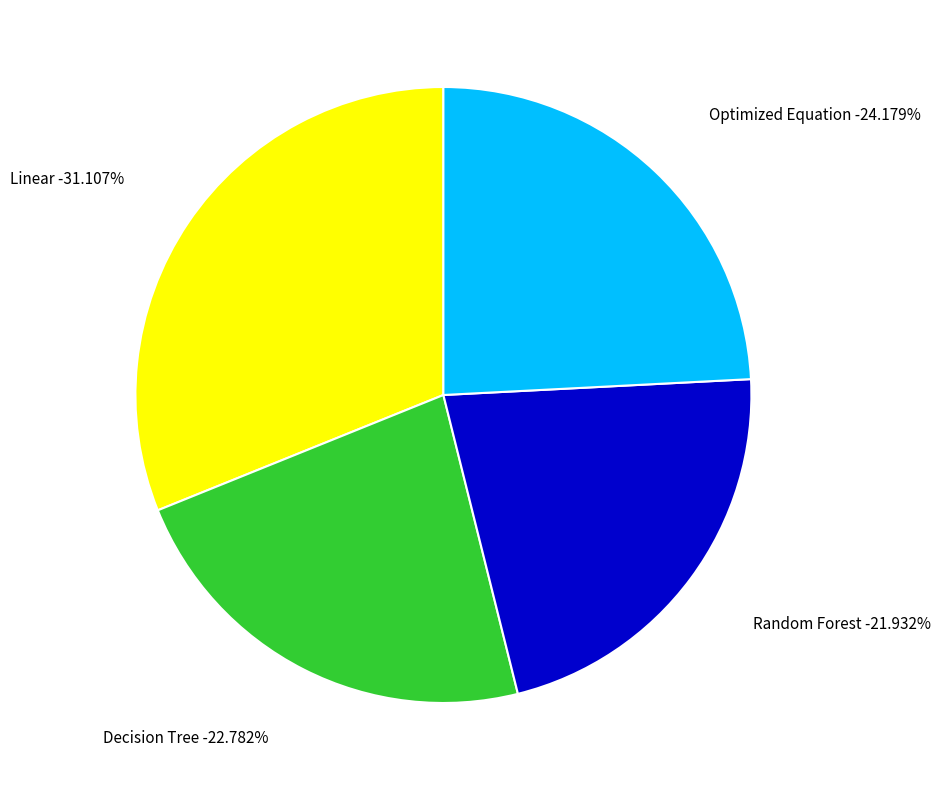

To the nearest percent, what portion does Linear represent?

31%